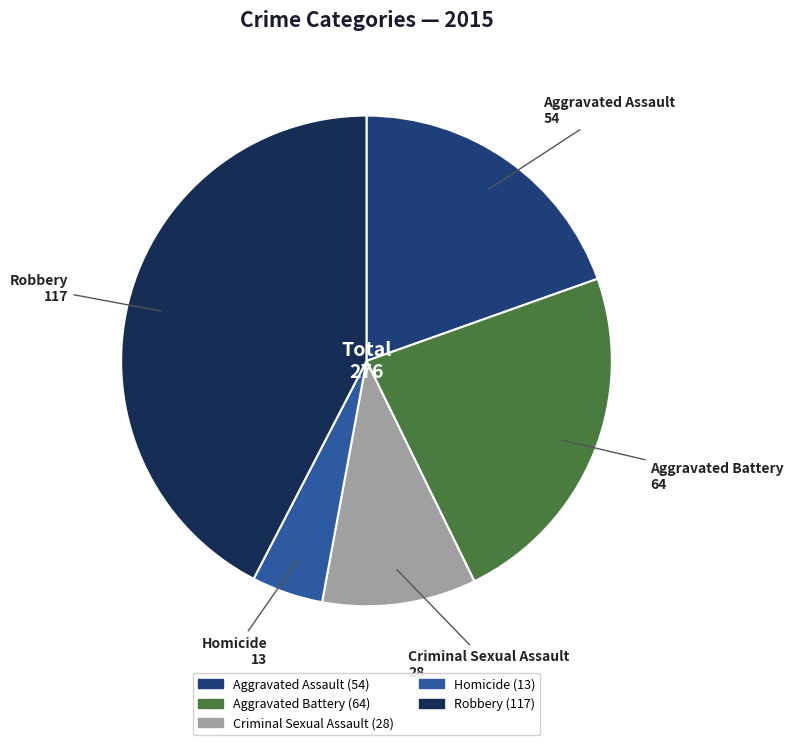

Is there any slice that represents more than half of the pie?

No